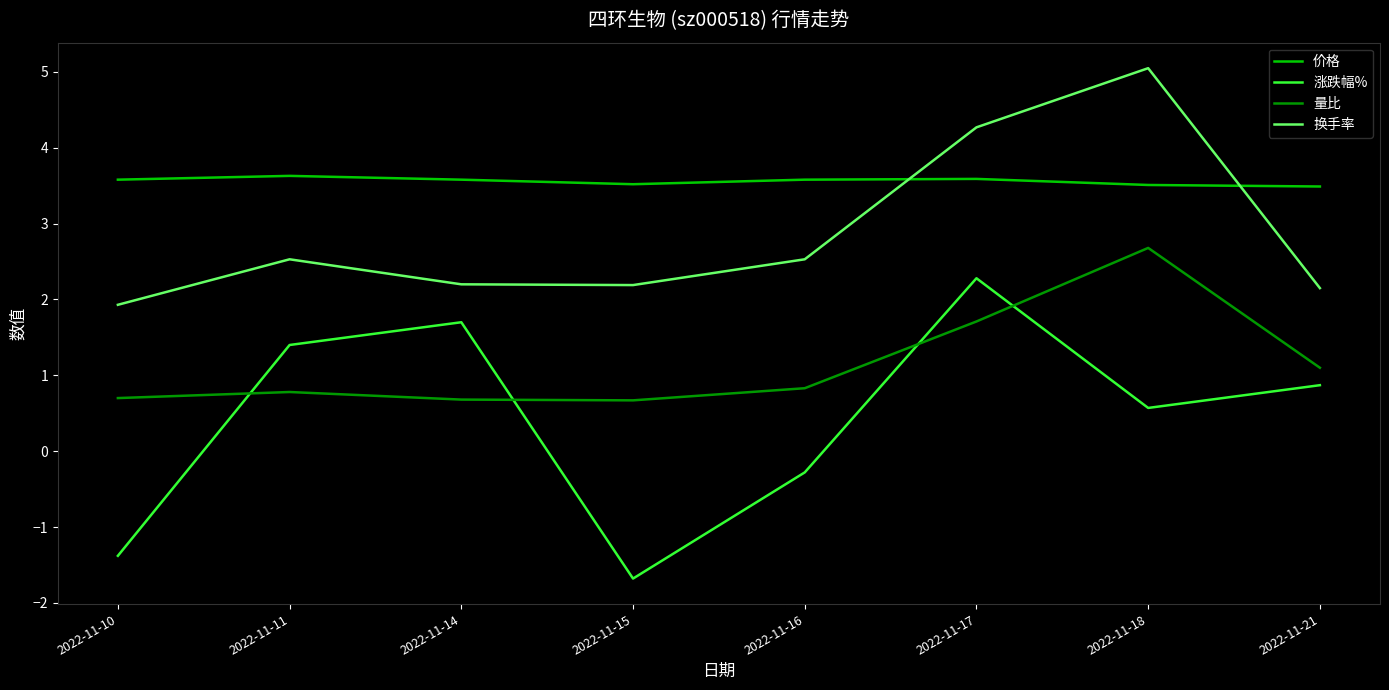

What value does the 涨跌幅% series have at 2022-11-11?

1.4